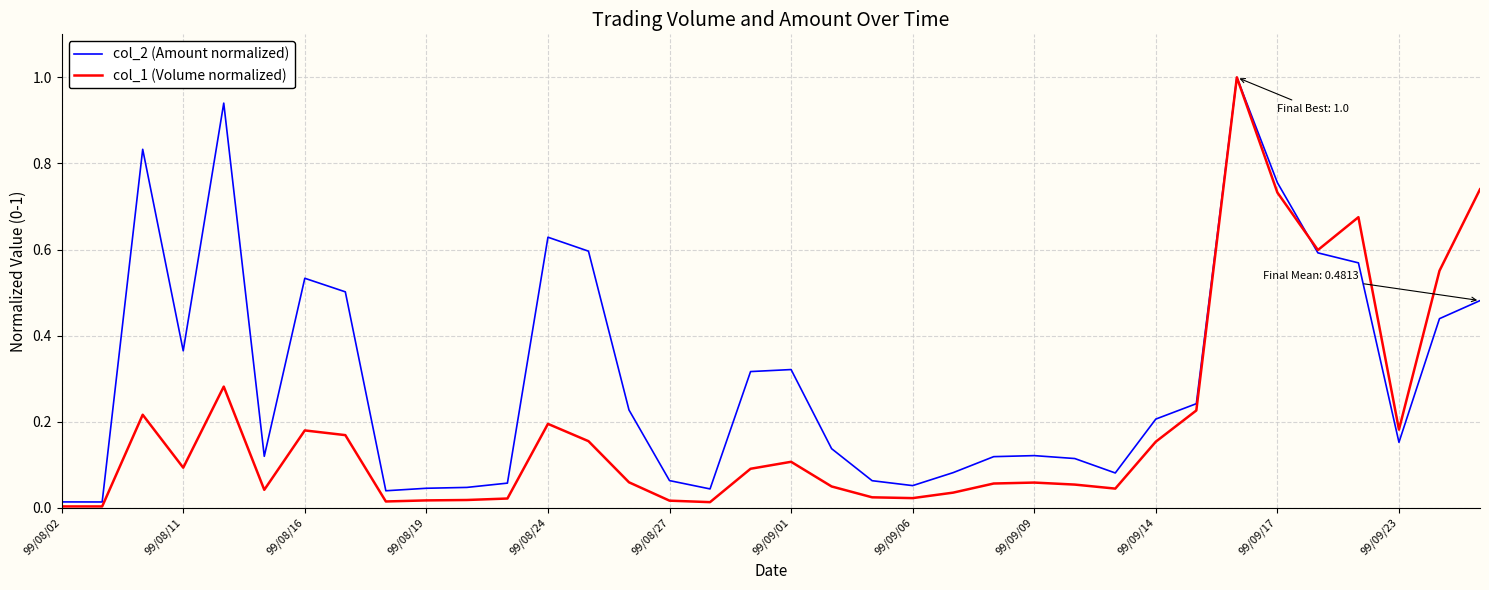

Which series has the largest range (max minus min)?

col_1 (Volume normalized)